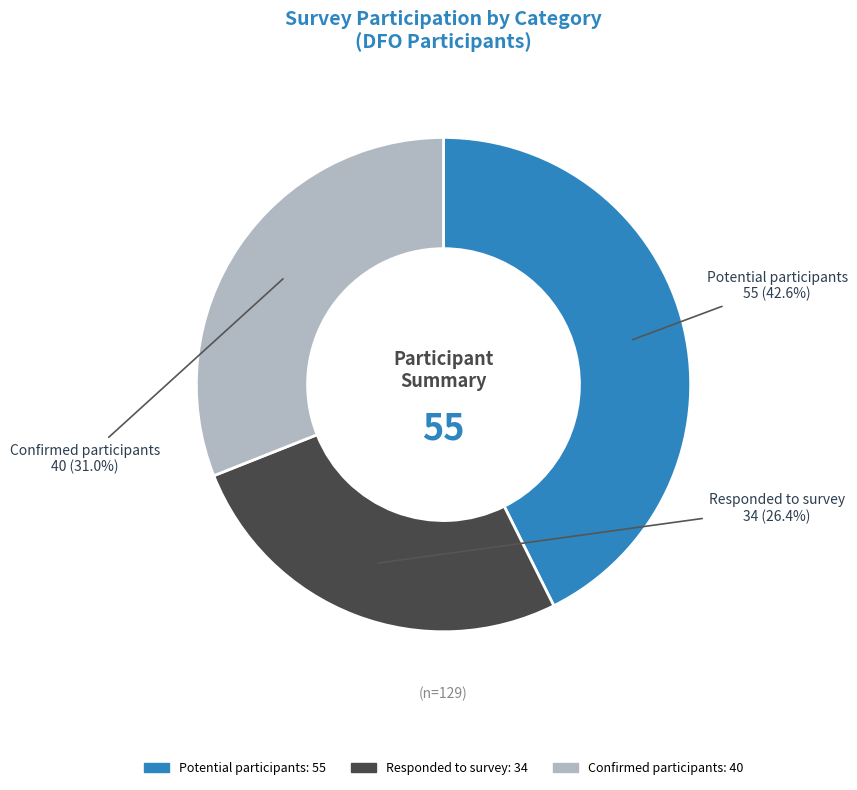

What percentage is the Potential participants slice, to the nearest percent?

43%